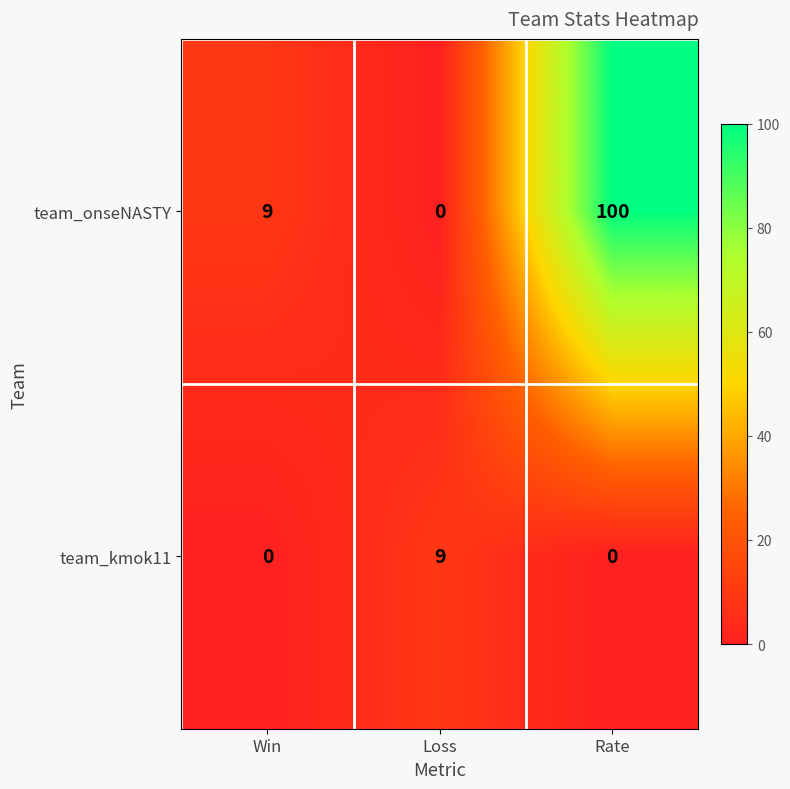

Which category has the highest value across all series?

Rate